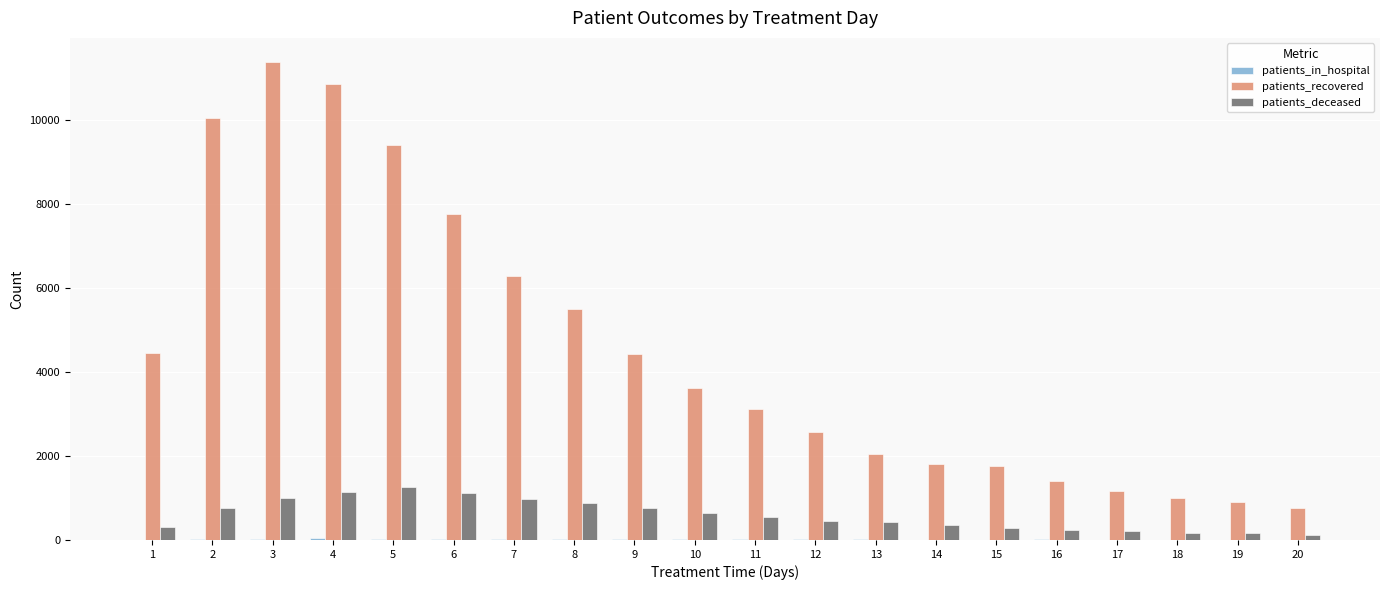

The patients_recovered series shows 10043 at 2. True or false?

True